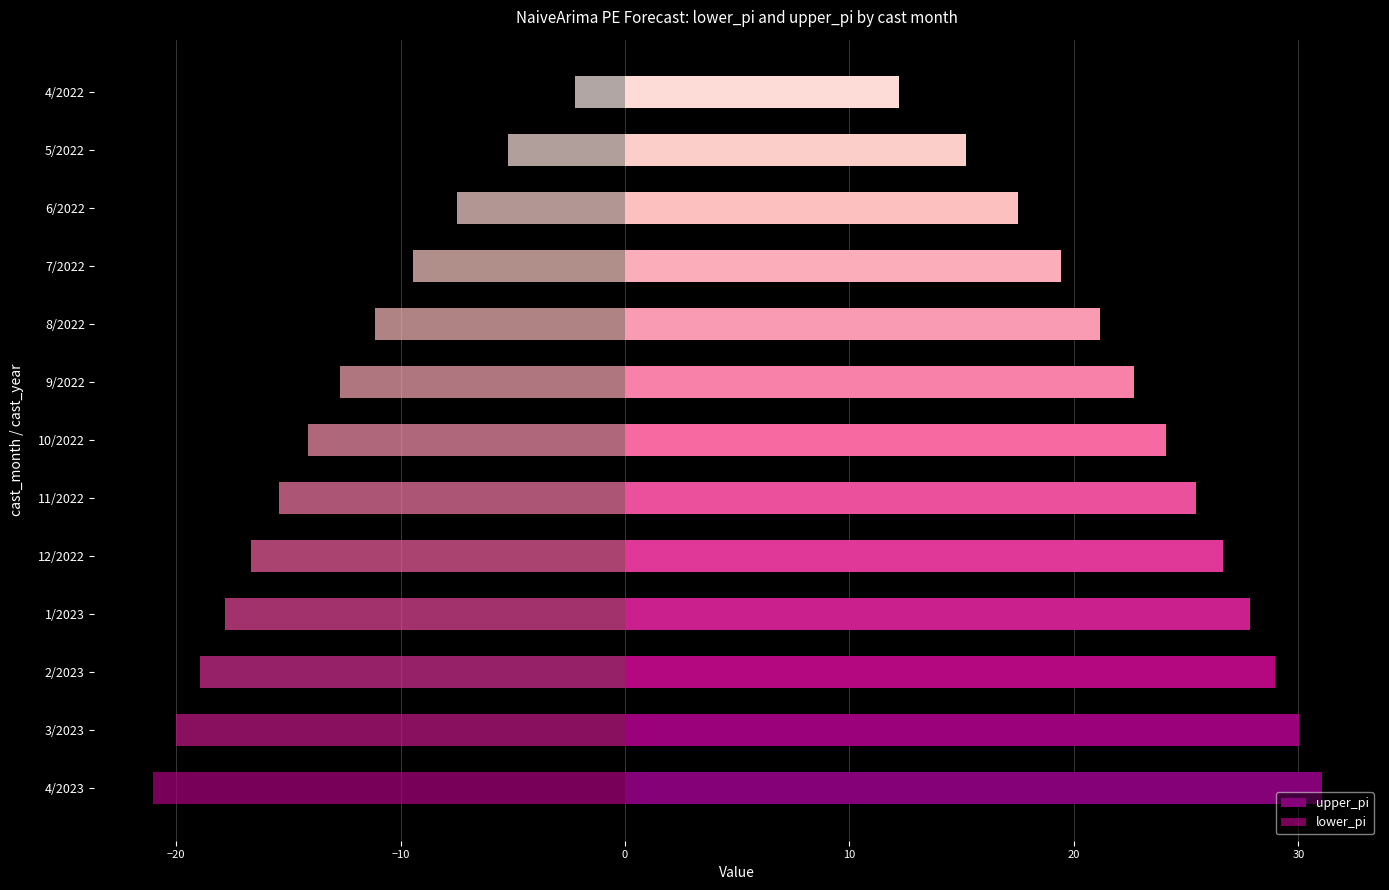

What is the value of the upper_pi bar at the 6th from the left?

25.4